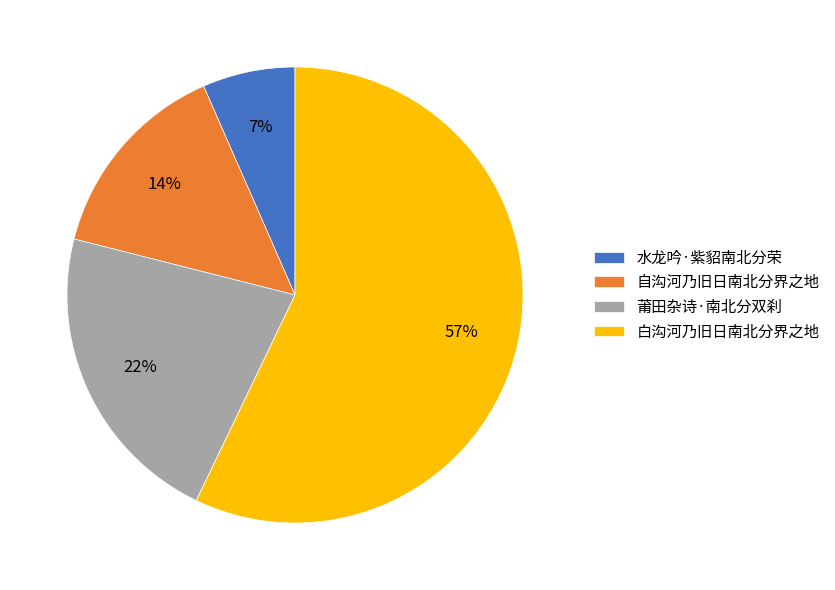

Between 水龙吟·紫貂南北分荣 and 白沟河乃旧日南北分界之地, which is larger?

白沟河乃旧日南北分界之地